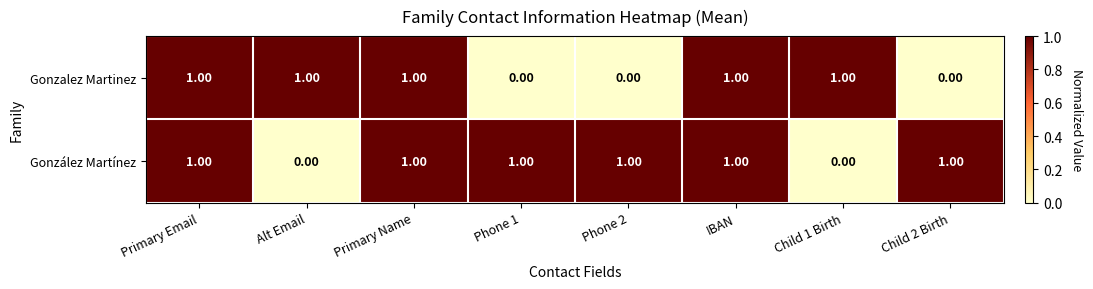

At Phone 1, list the series in order from largest to smallest.

González Martínez, Gonzalez Martinez